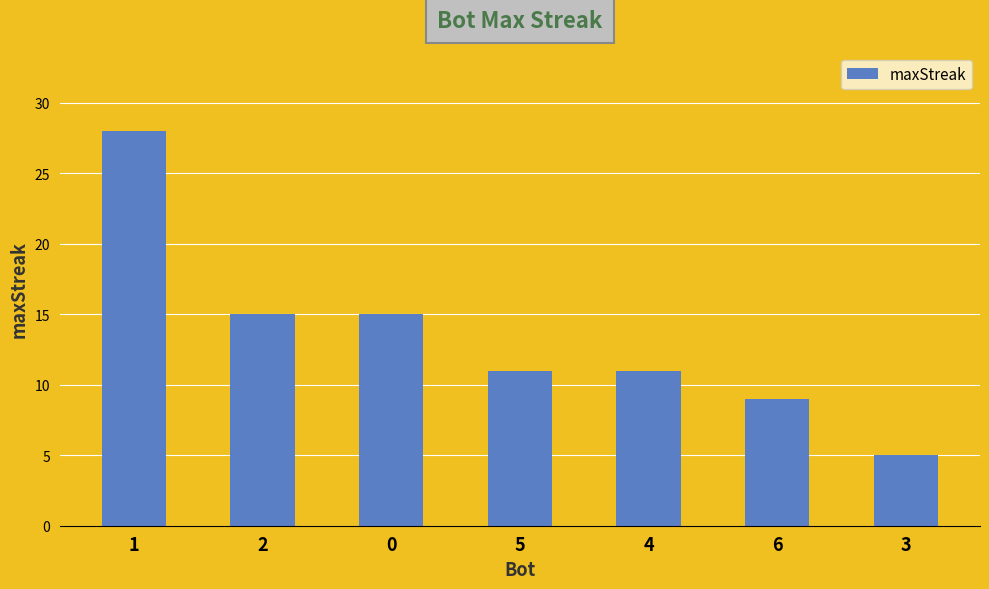

How many bars are there in total?

7